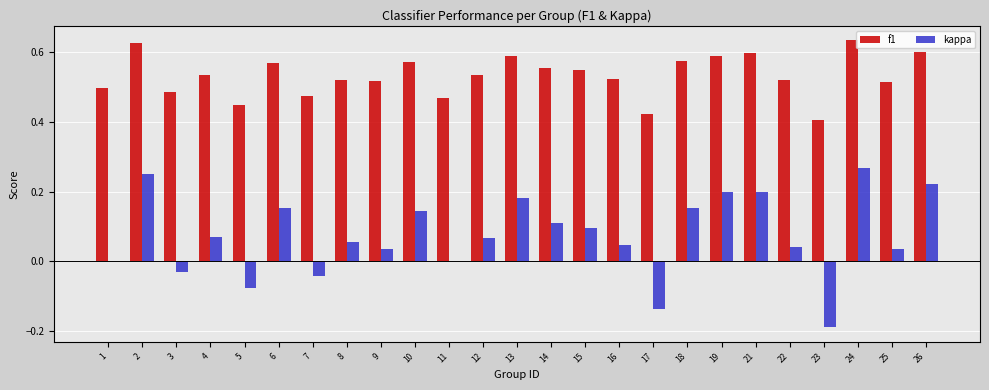

True or false: f1 has a value of 0.9 at 24.

False